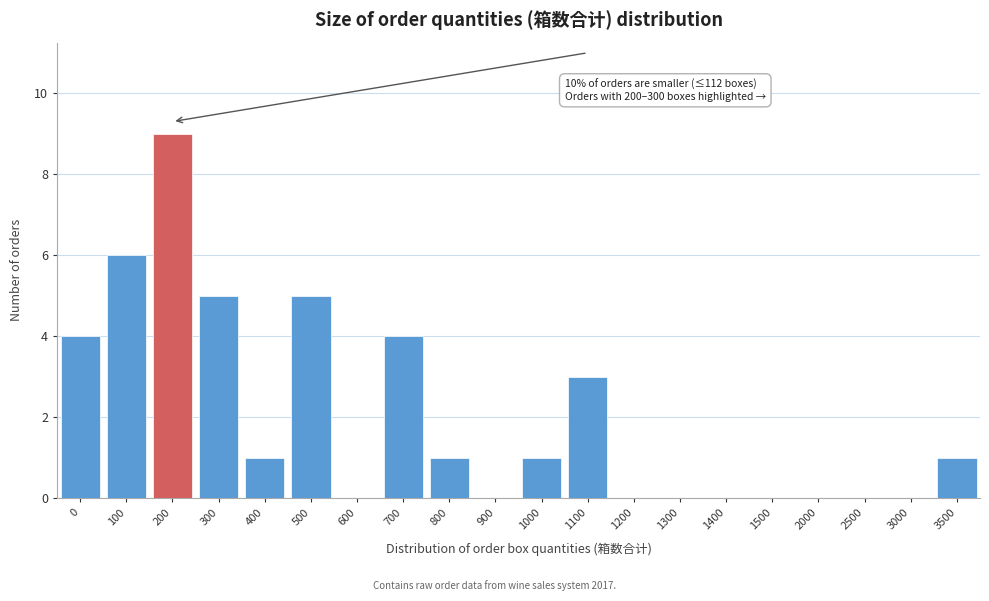

Reading right to left, transcribe all the data shown in this chart.

3500=1	3000=0	2500=0	2000=0	1500=0	1400=0	1300=0	1200=0	1100=3	1000=1	900=0	800=1	700=4	600=0	500=5	400=1	300=5	200=9	100=6	0=4